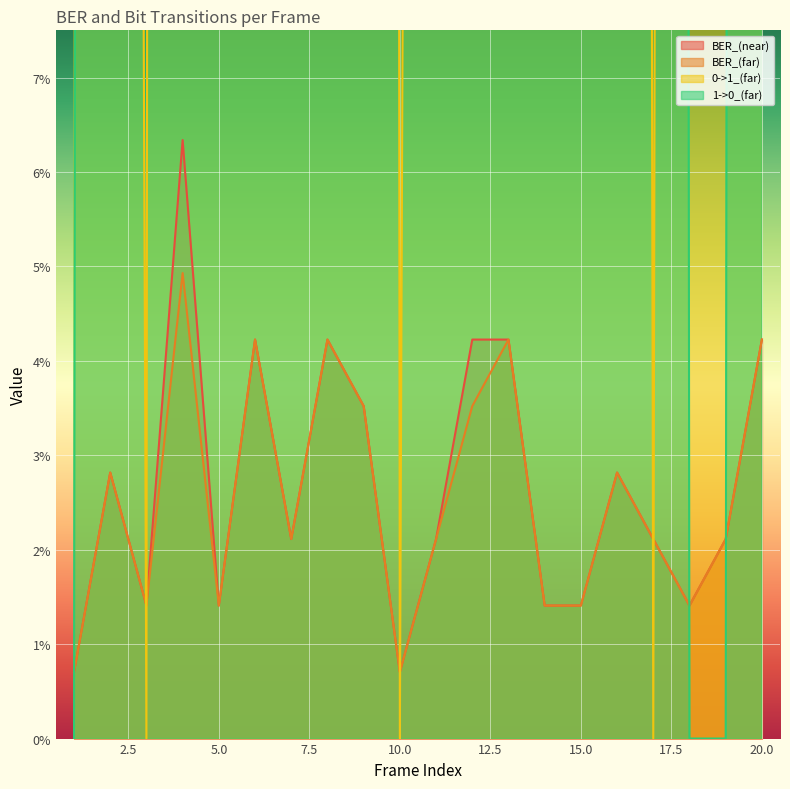

What are all the series names shown in the legend?

BER_(near), BER_(far), 0->1_(far), 1->0_(far)